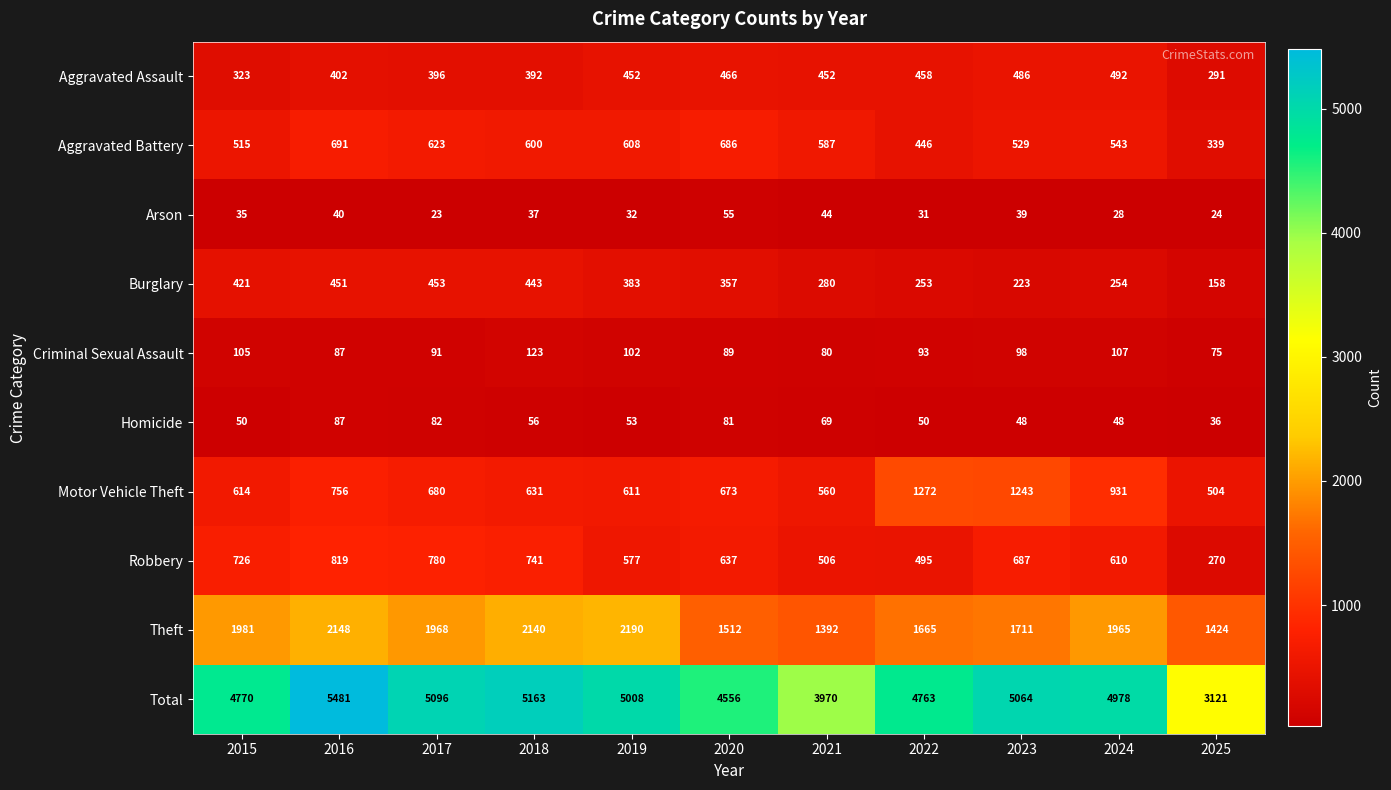

What is the approximate value of Homicide at 2023, to the nearest 10?

50